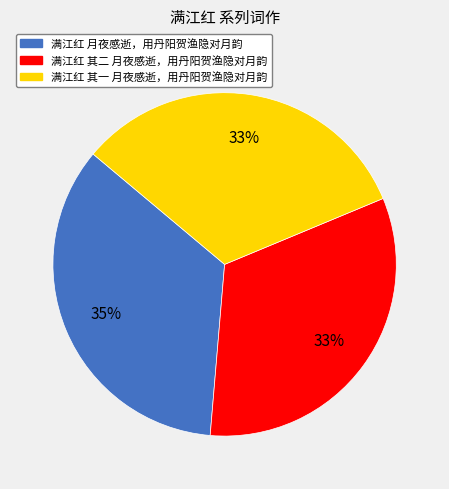

True or false: 满江红 其一 月夜感逝，用丹阳贺渔隐对月韵 accounts for 33% of the total.

True